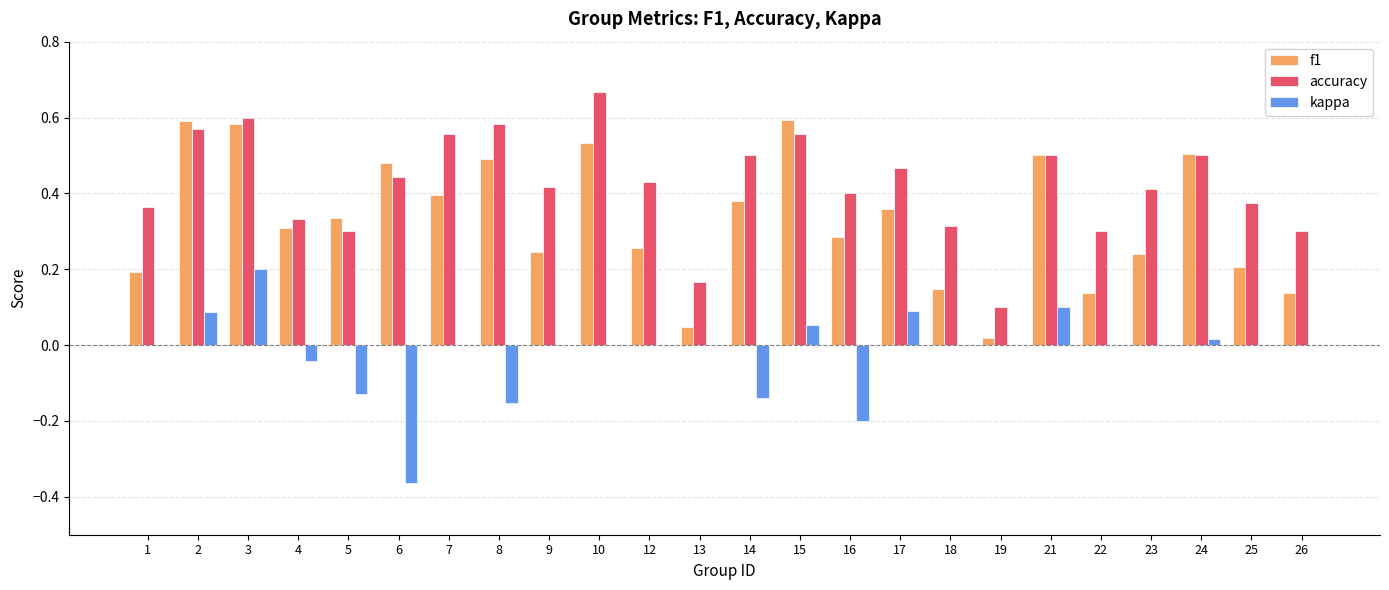

The value of kappa at 19 is -0.4. True or false?

False